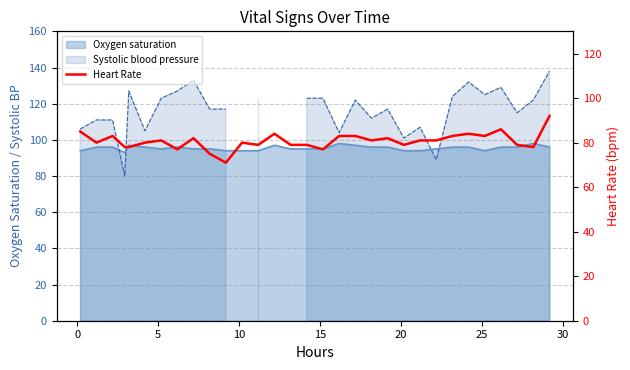

What is the minimum value shown in the chart?

71